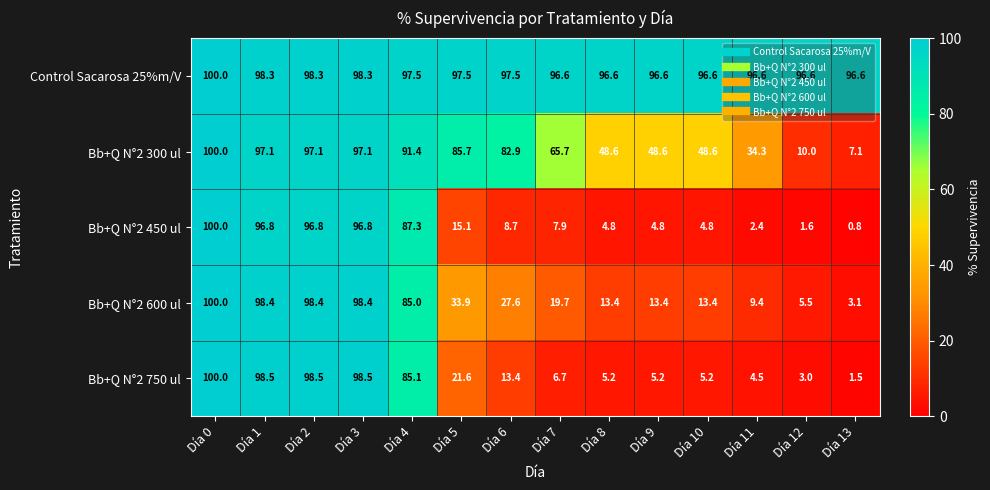

Where is Bb+Q N°2 750 ul nearest to the value 50?

Día 5